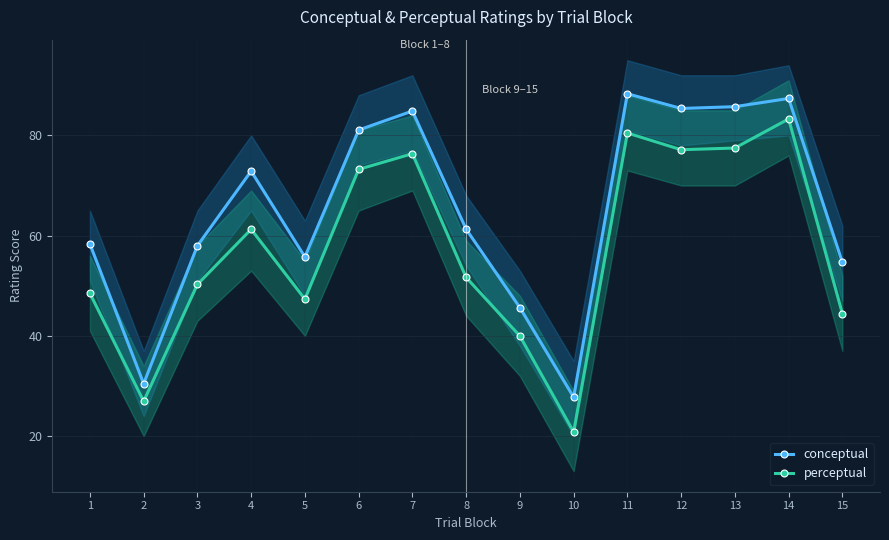

What are all the series names shown in the legend?

conceptual, perceptual